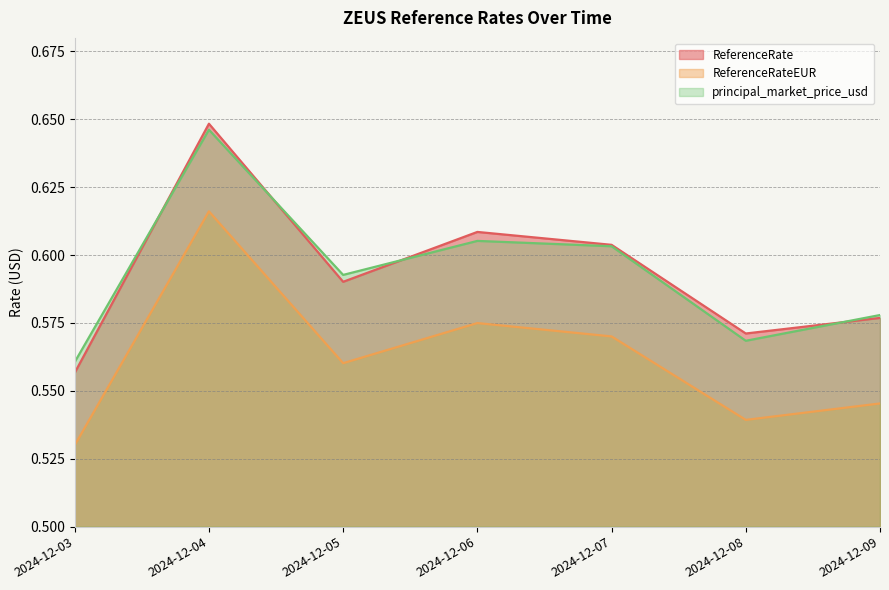

True or false: ReferenceRateEUR and principal_market_price_usd cross at least once.

False